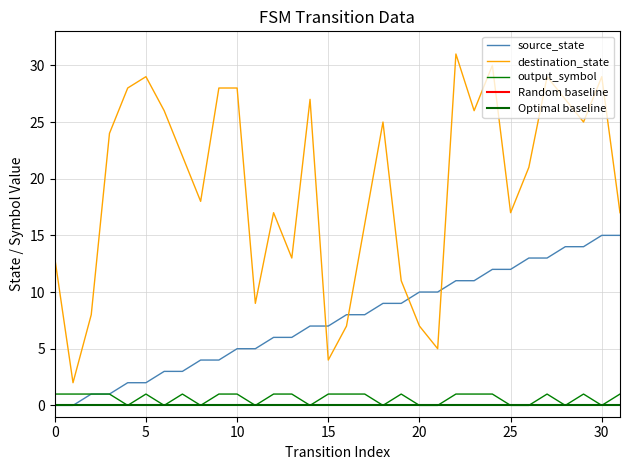

True or false: output_symbol and destination_state cross at least once.

False